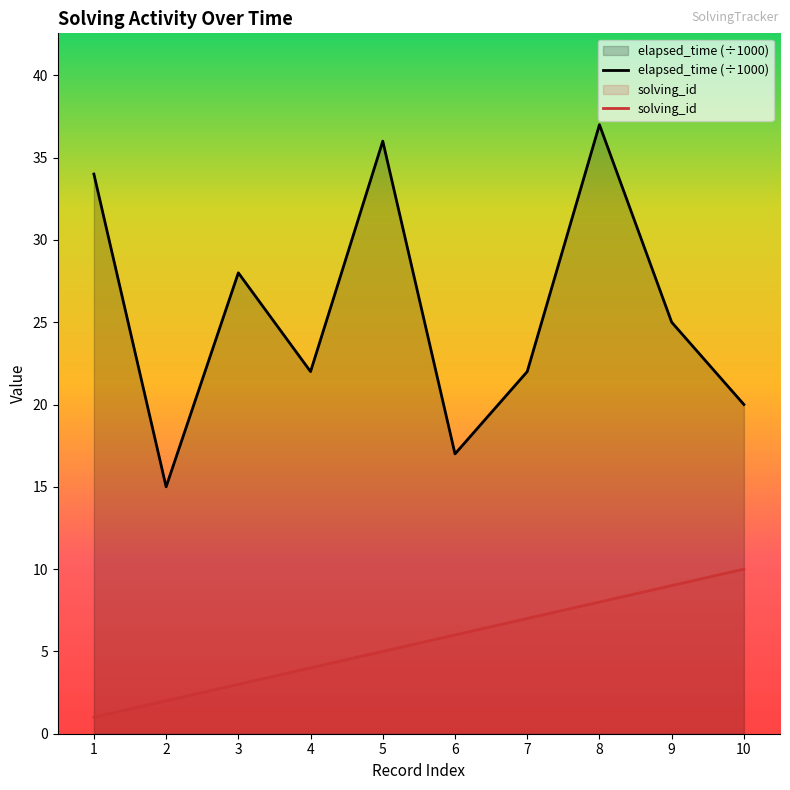

What is the difference between the maximum and second lowest values in the elapsed_time (÷1000) series?

20